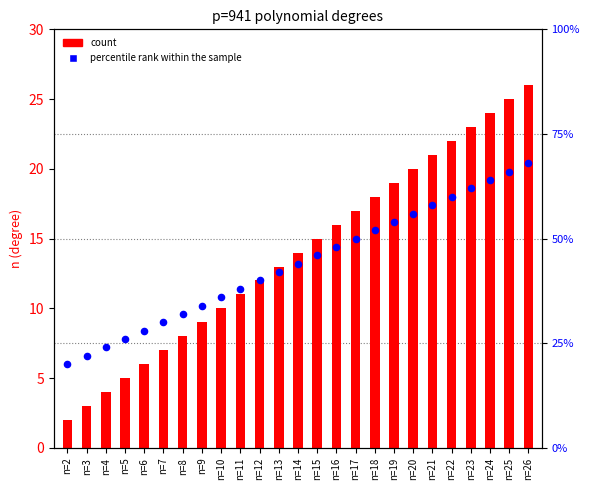

Is the value of count at n=13 greater than the value of percentile rank within the sample at n=24?

No